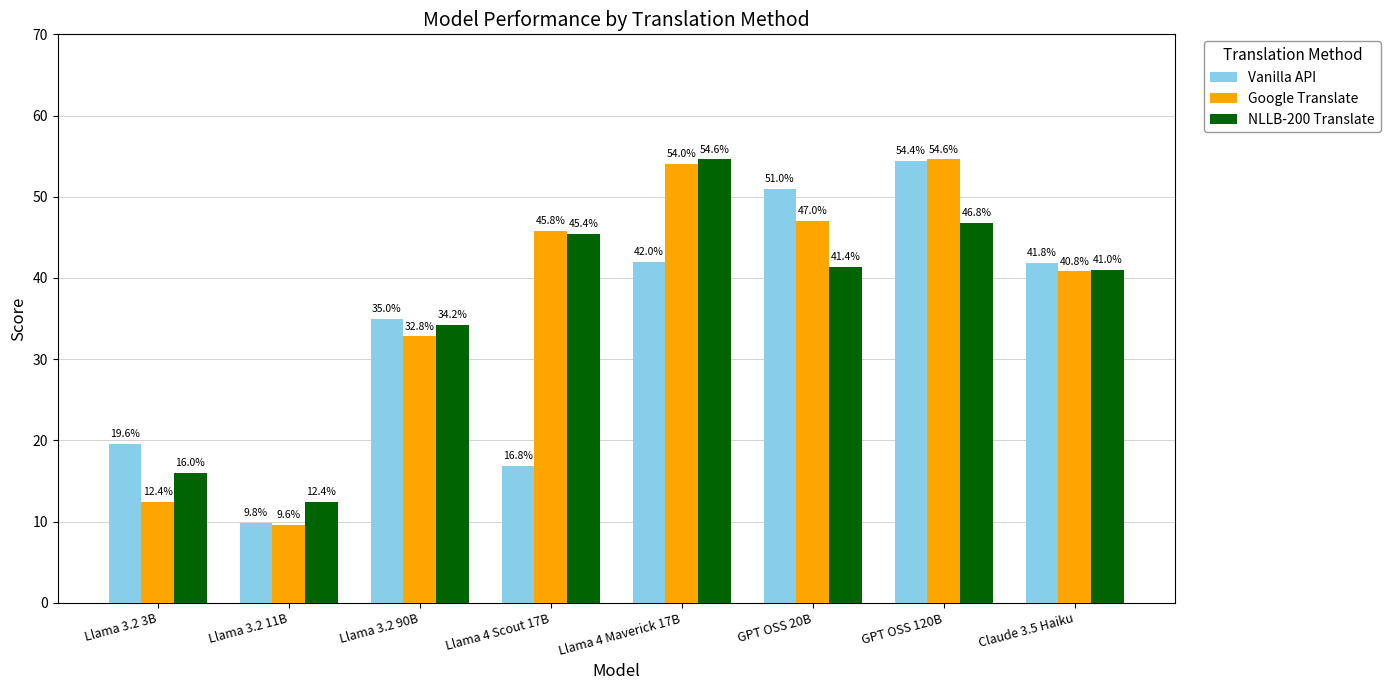

Rank the series by their average value, from lowest to highest.

Vanilla API, NLLB-200 Translate, Google Translate